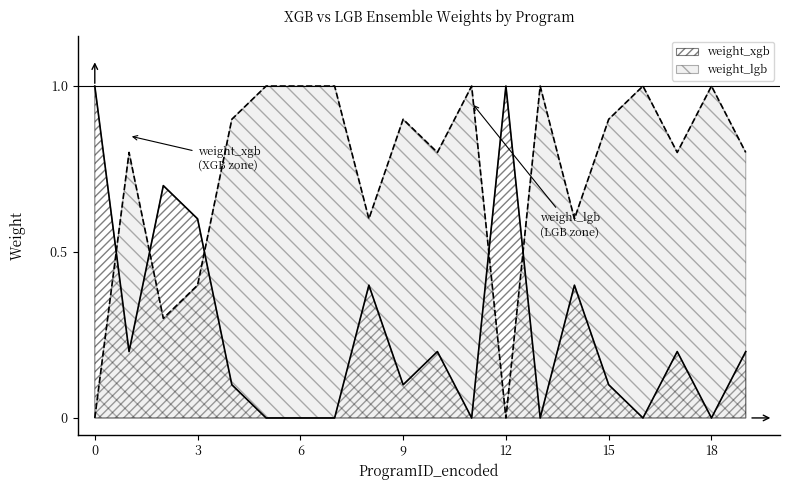

Reading right to left, what are all the values shown in this chart?

weight_xgb: 0.2	0.0	0.2	0.0	0.1	0.4	0.0	1.0	0.0	0.2	0.1	0.4	0.0	0.0	0.0	0.1	0.6	0.7	0.2	1.0
weight_lgb: 0.8	1.0	0.8	1.0	0.9	0.6	1.0	0.0	1.0	0.8	0.9	0.6	1.0	1.0	1.0	0.9	0.4	0.3	0.8	0.0